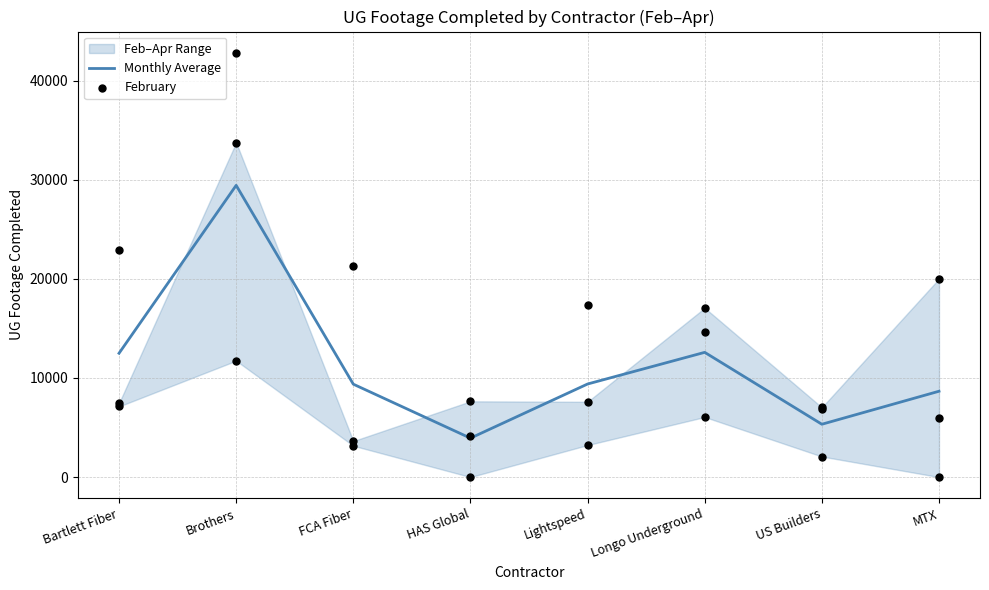

Which series contains the lowest Y value?

February